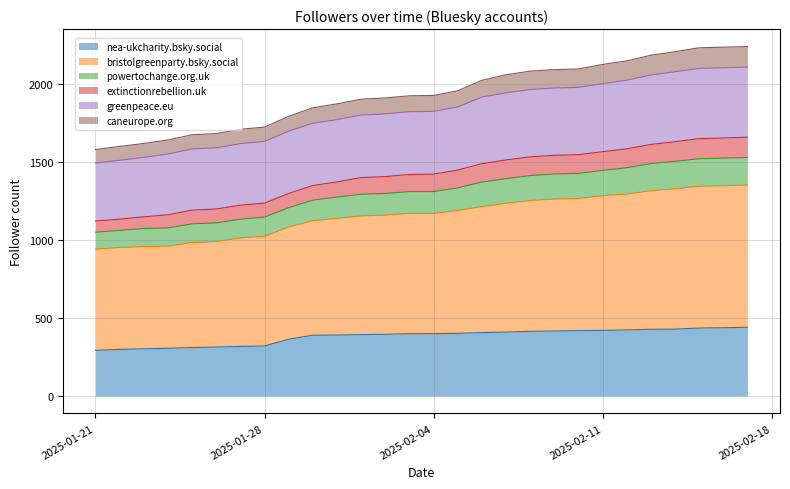

At which label is extinctionrebellion.uk closest to 1392?

2025-02-01